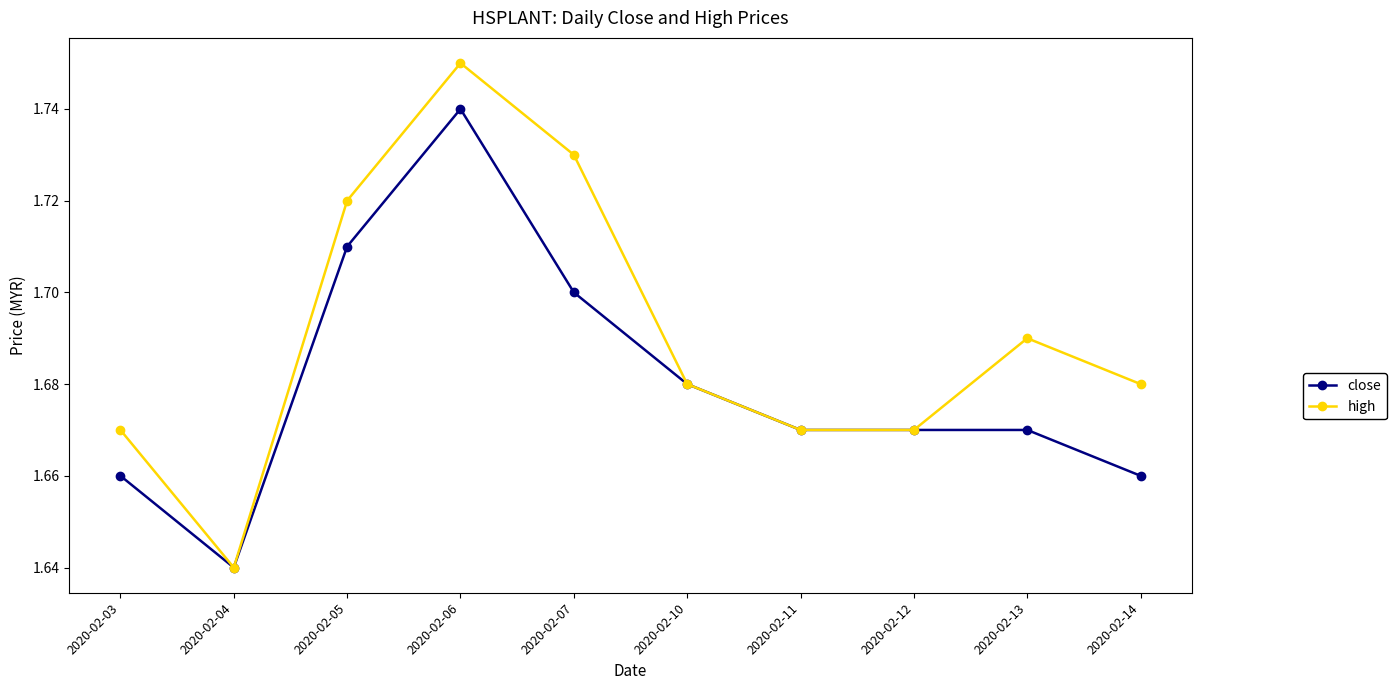

Which series has the widest spread of values?

high